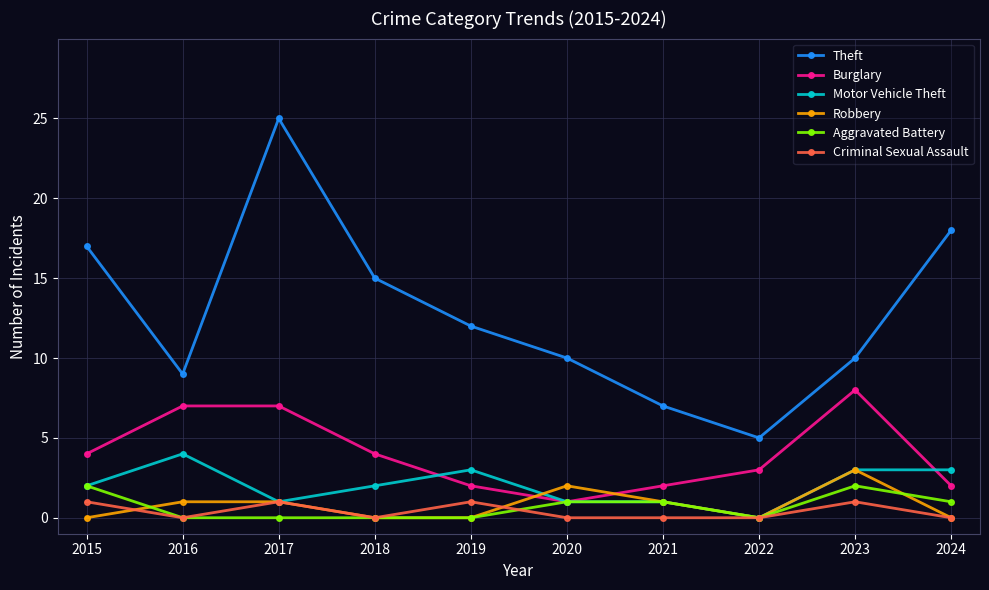

Is it true that Theft equals 17 at 2015?

True